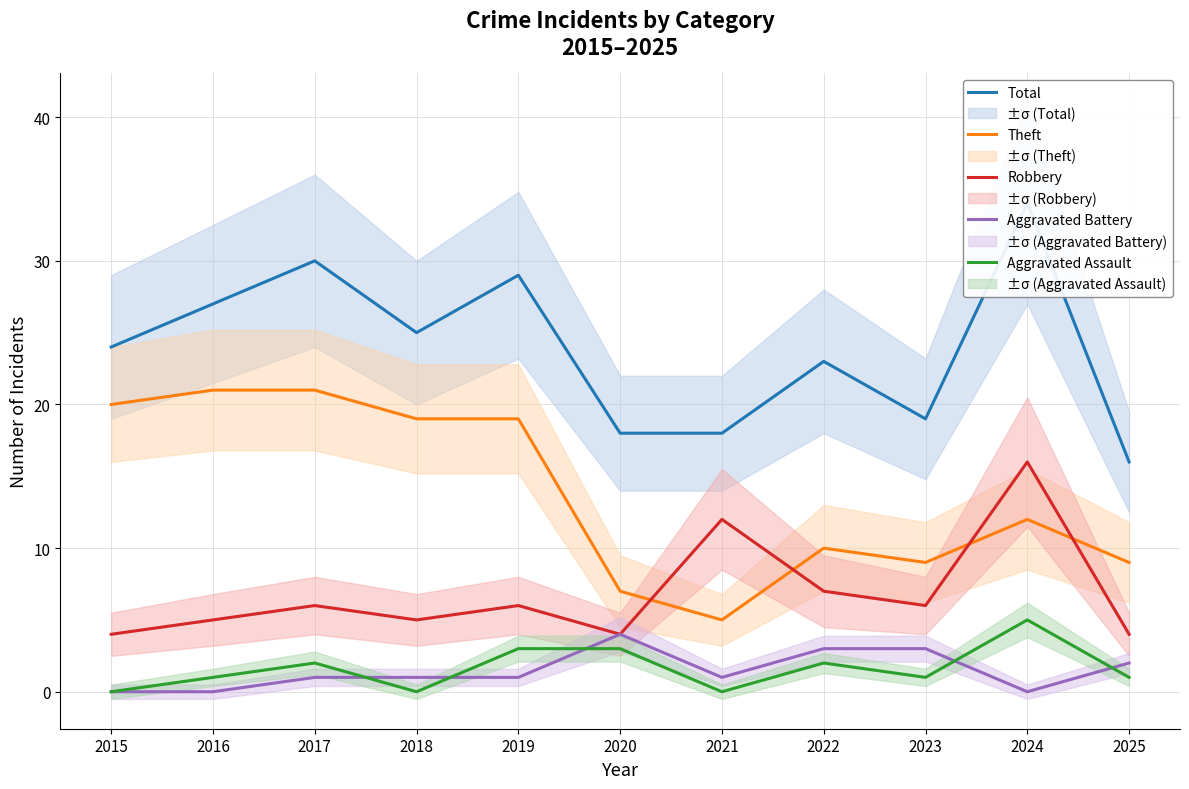

What is the total value across all series at 2018?

50